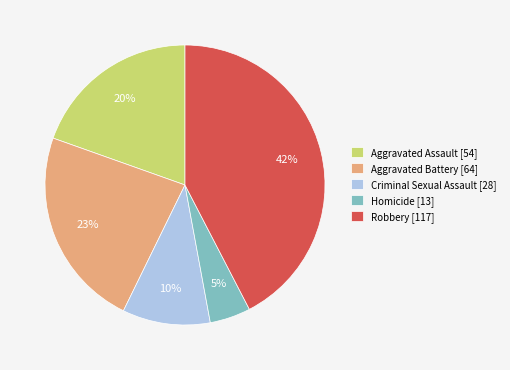

Which slice is the largest?

Robbery